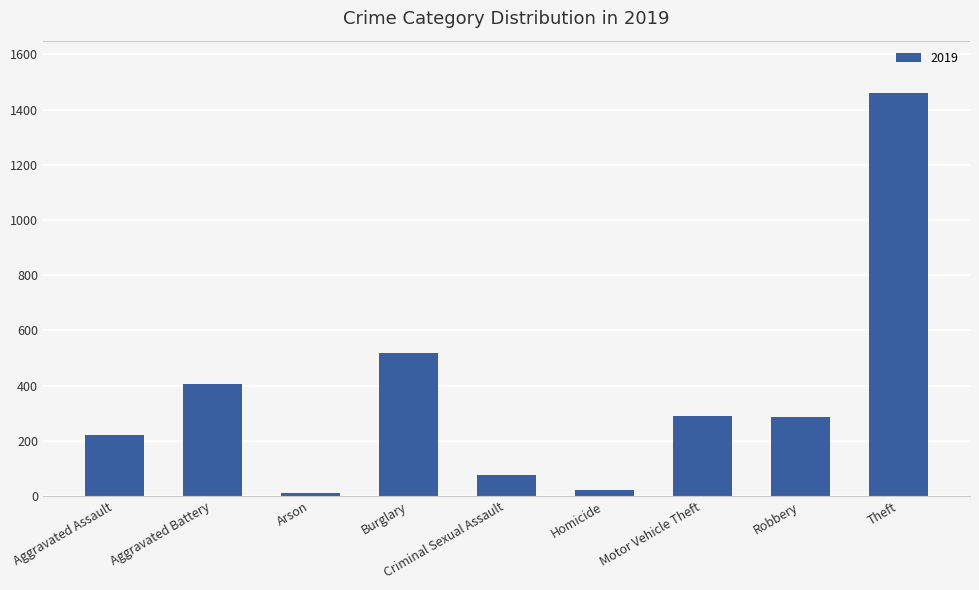

Are the bars grouped side by side (vs. stacked)?

No